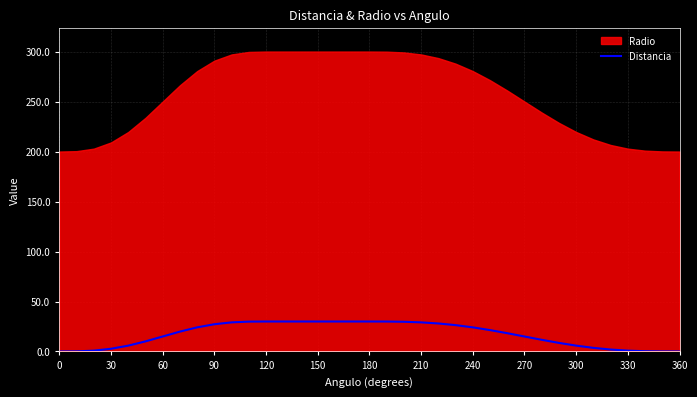

Does the chart have visible grid lines?

Yes